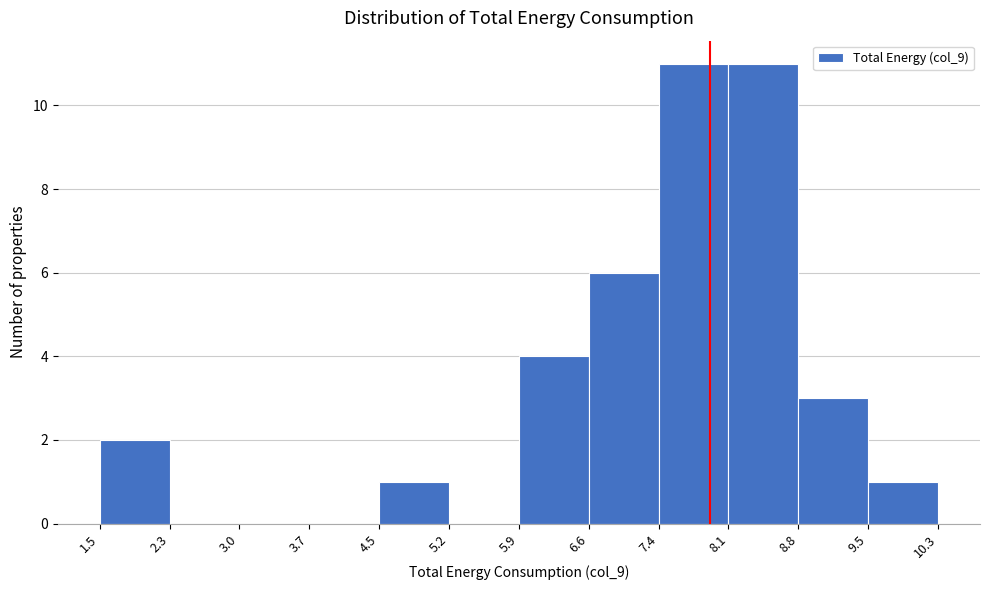

How tall is the bar that spans 8.1 to 8.8 on the x-axis? The values are not printed on the chart, so give them approximately, as read against the axis.

11